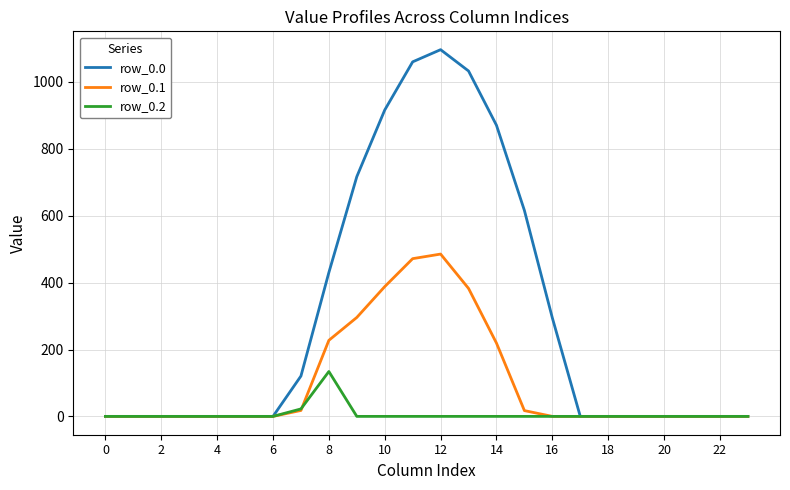

Which series has the largest total across all categories?

row_0.0